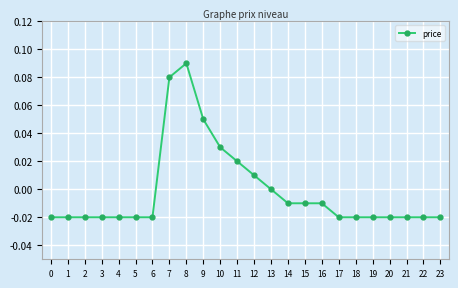

The chart shows a value of -0.0 at 0. True or false?

True